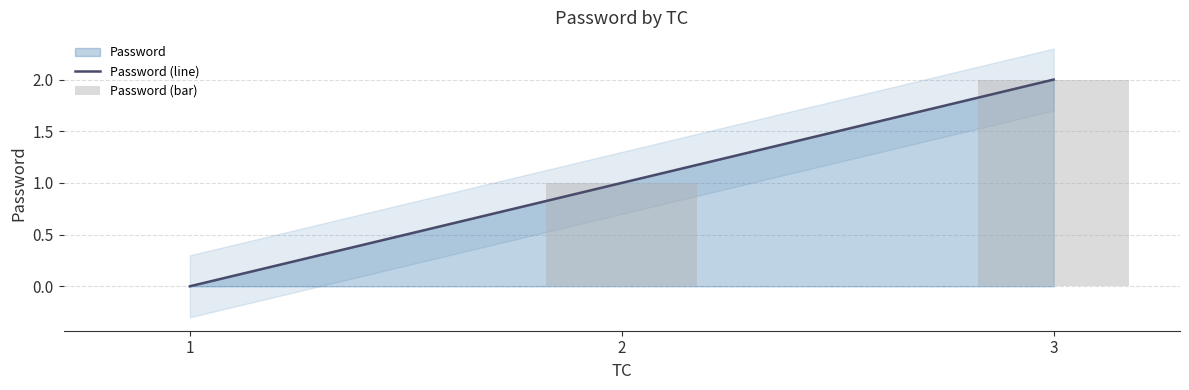

What is the value of the Password (line) bar at the 3rd from the left?

2